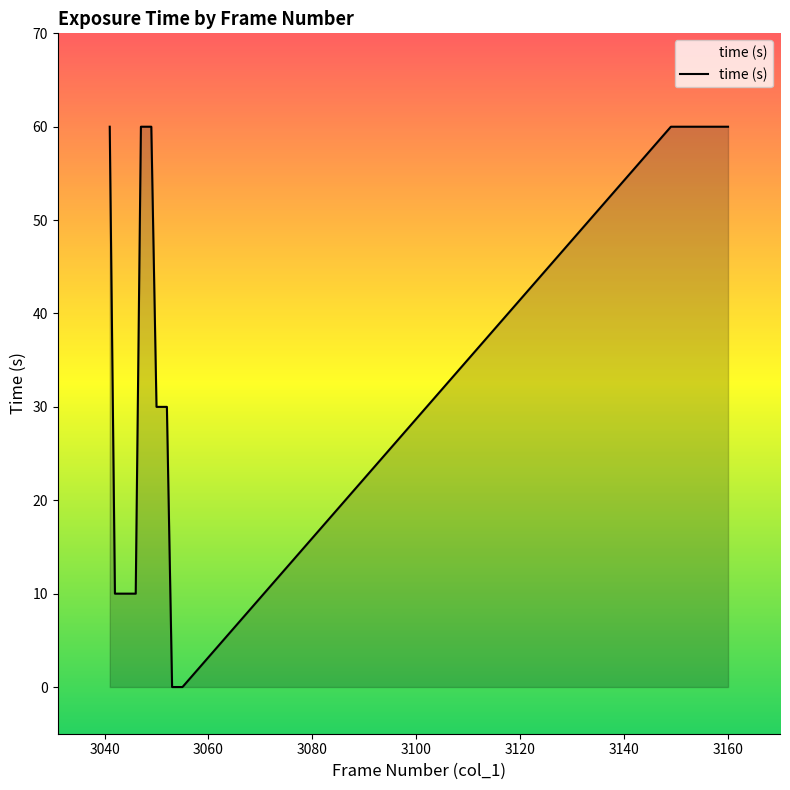

What is the greatest value displayed?

60